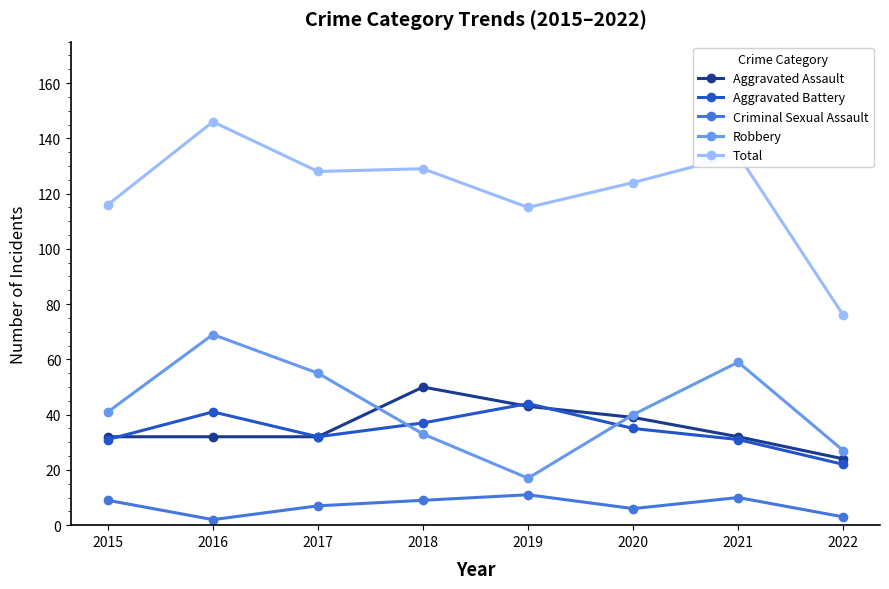

Which series has the widest spread of values?

Total